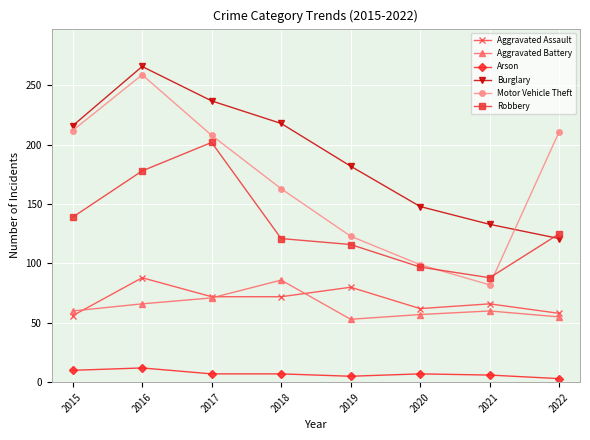

Which category has the lowest value in the Motor Vehicle Theft series?

2021